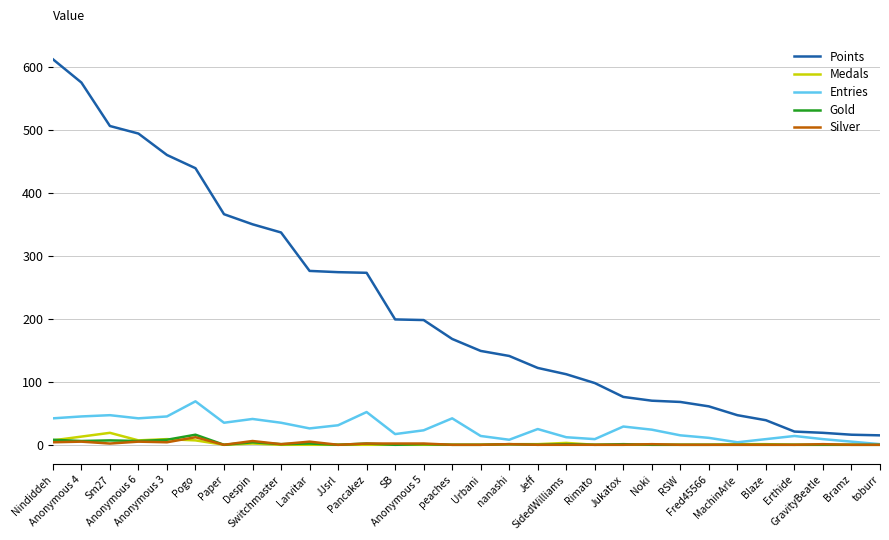

What is the total value across all series at Rimato?

107